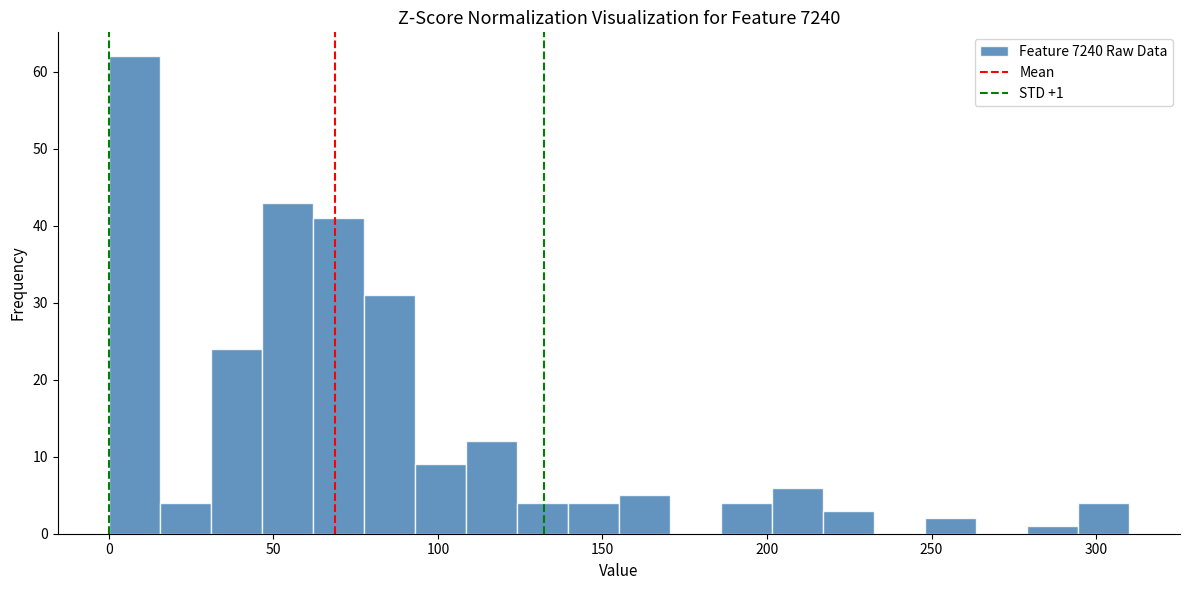

Read against the x-axis, roughly where is the centre of the tallest bar?

10